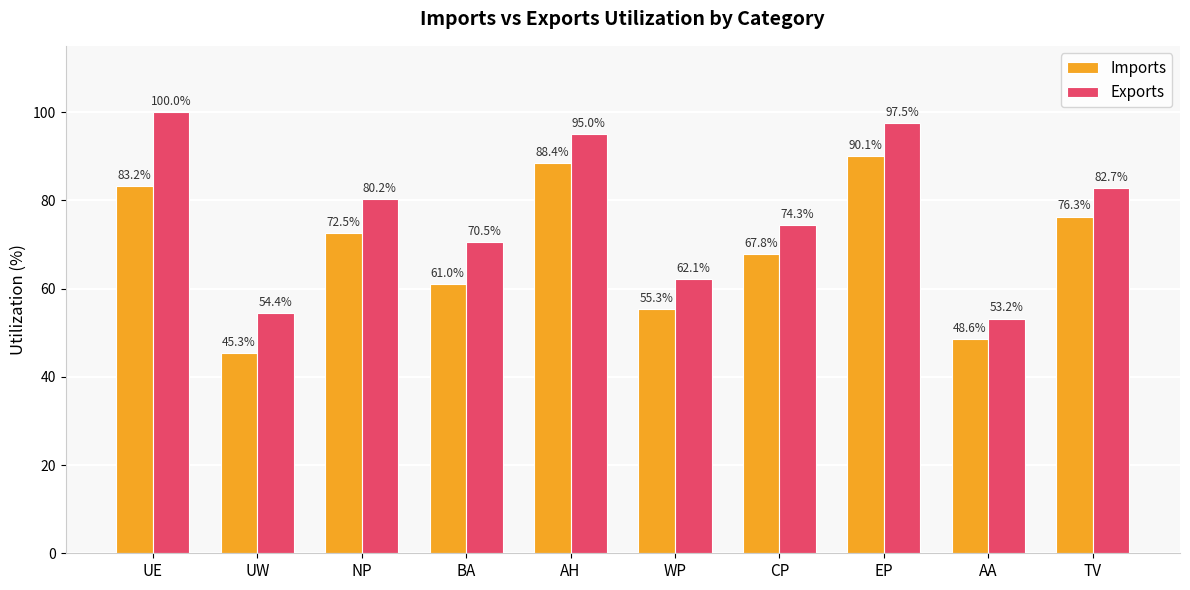

Count the number of categories in the chart.

10